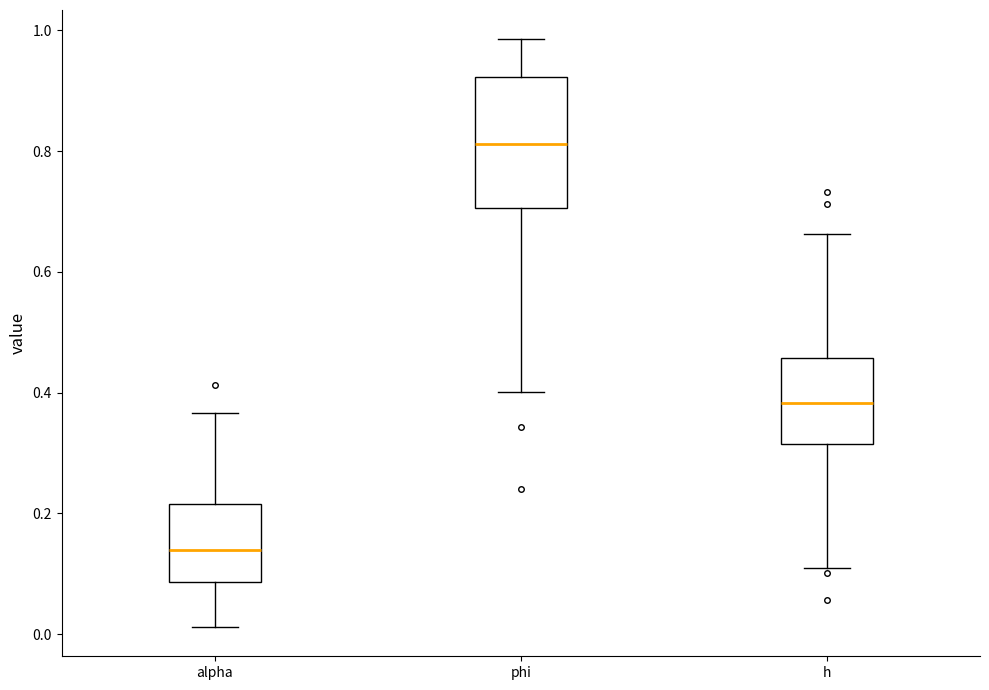

Where does the upper whisker of the box for h end on the y-axis? The values are not printed on the chart, so give them approximately, as read against the axis.

0.66